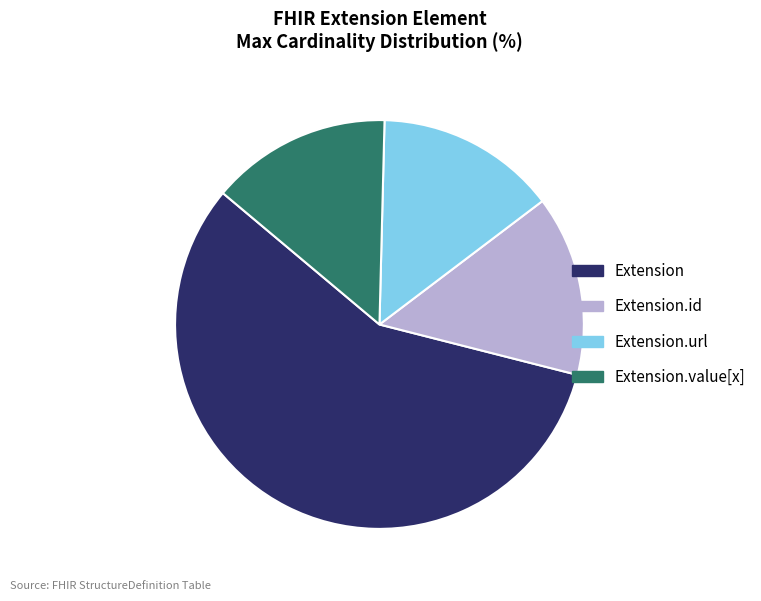

Which category has the biggest portion of the pie?

Extension